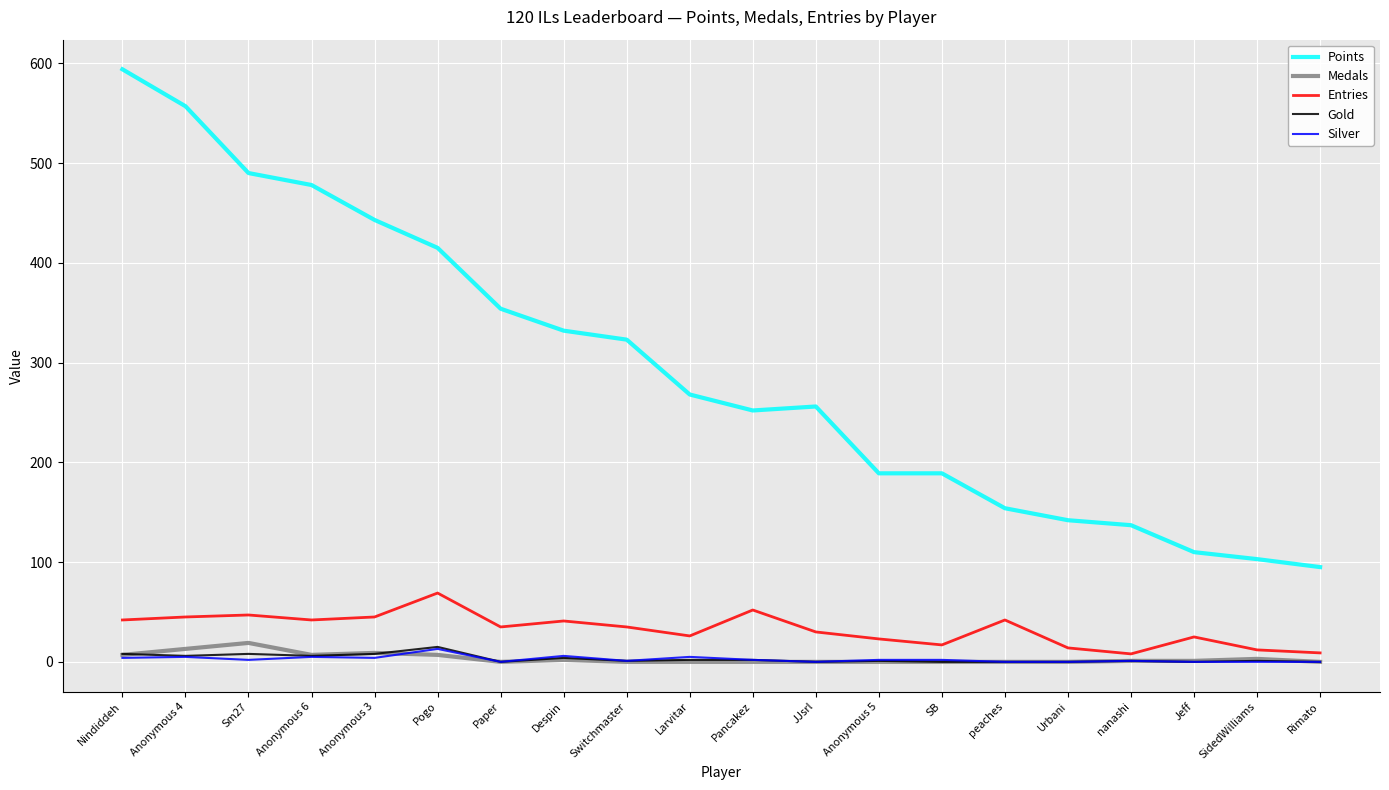

What is the sum of all Entries values?

659